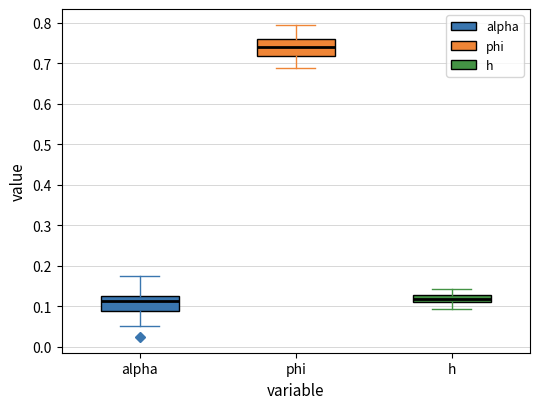

Where is the lower edge of the box for phi on the y-axis? The values are not printed on the chart, so give them approximately, as read against the axis.

0.72